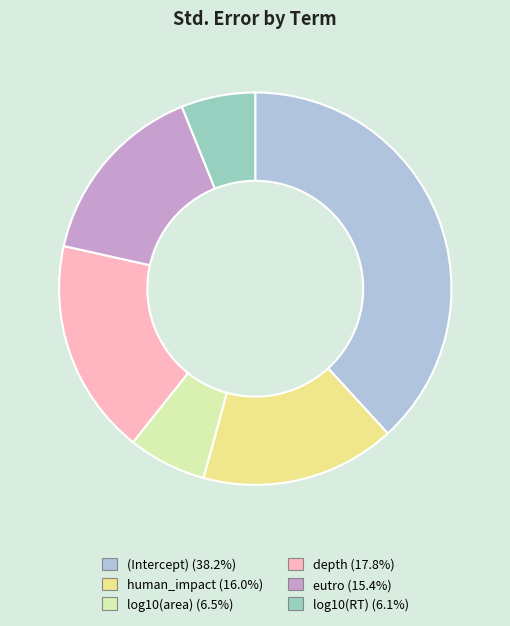

Is the sum of depth and log10(RT) greater than half?

No